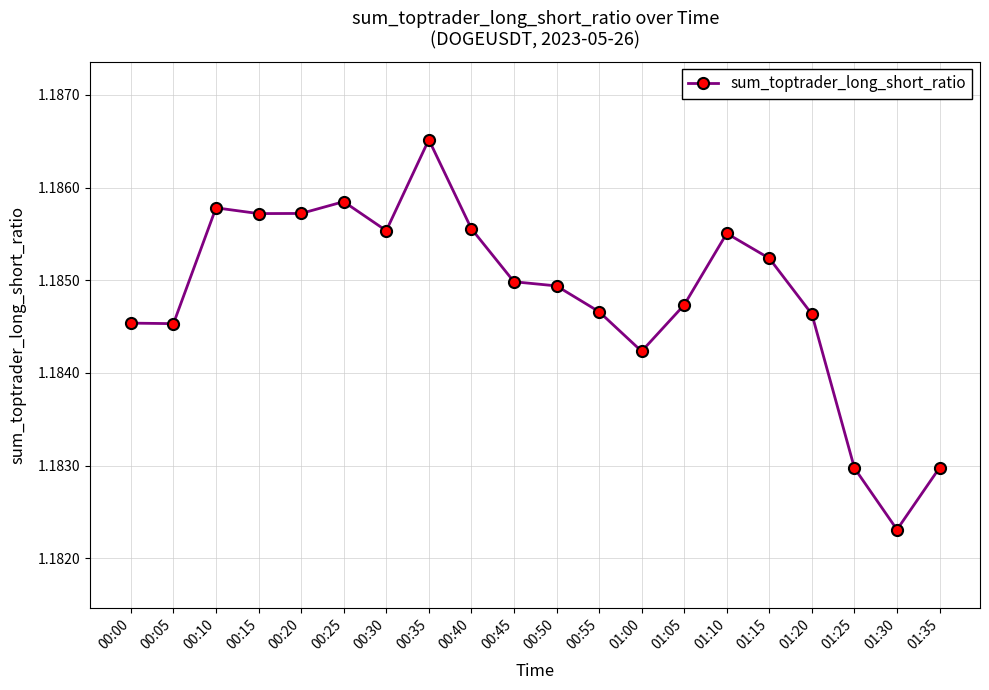

What is the sum of all values?

23.7